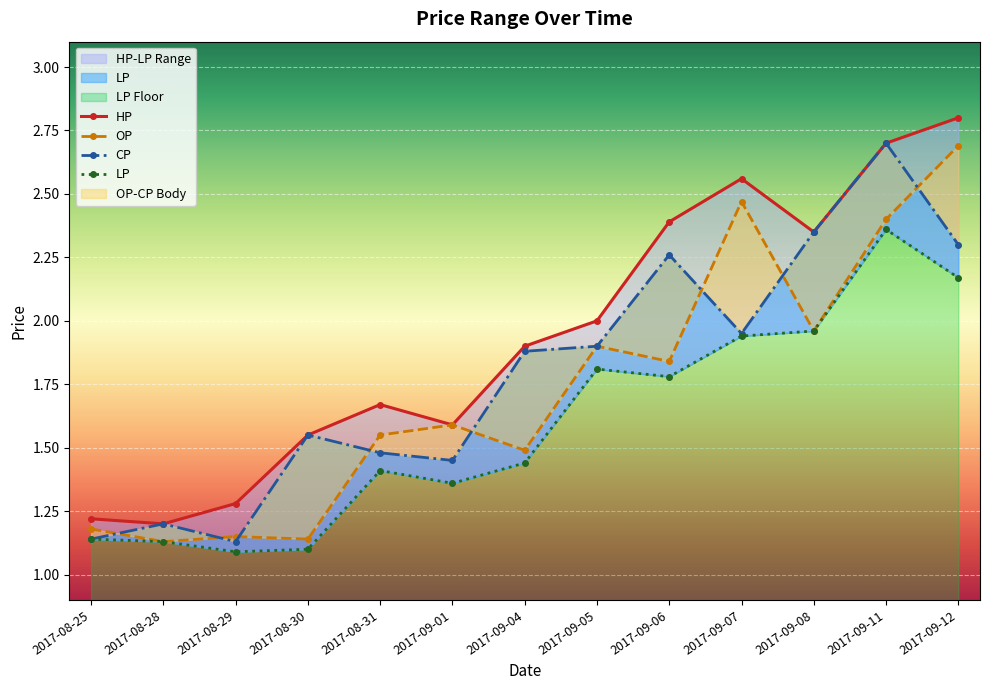

How many categories are shown in the chart?

13